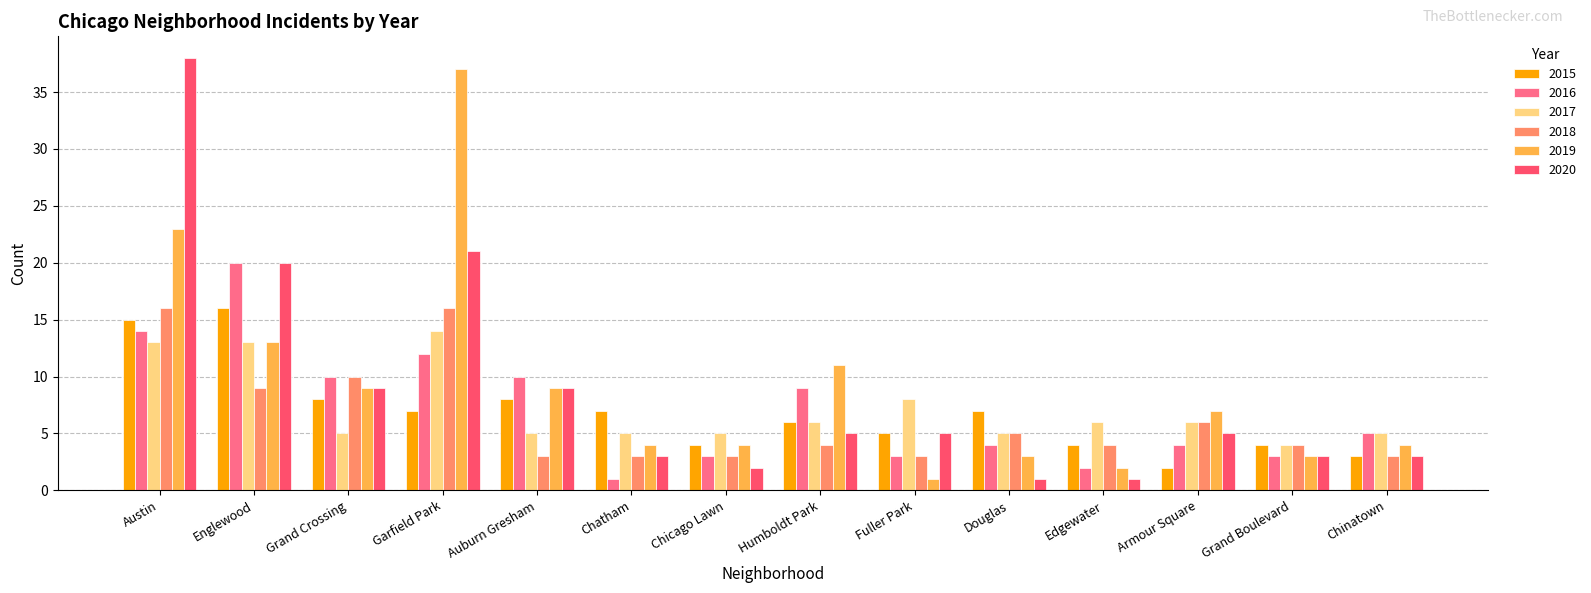

Reading left to right, list all the values displayed in this chart.

2015: Austin=15	Englewood=16	Grand Crossing=8	Garfield Park=7	Auburn Gresham=8	Chatham=7	Chicago Lawn=4	Humboldt Park=6	Fuller Park=5	Douglas=7	Edgewater=4	Armour Square=2	Grand Boulevard=4	Chinatown=3
2016: Austin=14	Englewood=20	Grand Crossing=10	Garfield Park=12	Auburn Gresham=10	Chatham=1	Chicago Lawn=3	Humboldt Park=9	Fuller Park=3	Douglas=4	Edgewater=2	Armour Square=4	Grand Boulevard=3	Chinatown=5
2017: Austin=13	Englewood=13	Grand Crossing=5	Garfield Park=14	Auburn Gresham=5	Chatham=5	Chicago Lawn=5	Humboldt Park=6	Fuller Park=8	Douglas=5	Edgewater=6	Armour Square=6	Grand Boulevard=4	Chinatown=5
2018: Austin=16	Englewood=9	Grand Crossing=10	Garfield Park=16	Auburn Gresham=3	Chatham=3	Chicago Lawn=3	Humboldt Park=4	Fuller Park=3	Douglas=5	Edgewater=4	Armour Square=6	Grand Boulevard=4	Chinatown=3
2019: Austin=23	Englewood=13	Grand Crossing=9	Garfield Park=37	Auburn Gresham=9	Chatham=4	Chicago Lawn=4	Humboldt Park=11	Fuller Park=1	Douglas=3	Edgewater=2	Armour Square=7	Grand Boulevard=3	Chinatown=4
2020: Austin=38	Englewood=20	Grand Crossing=9	Garfield Park=21	Auburn Gresham=9	Chatham=3	Chicago Lawn=2	Humboldt Park=5	Fuller Park=5	Douglas=1	Edgewater=1	Armour Square=5	Grand Boulevard=3	Chinatown=3